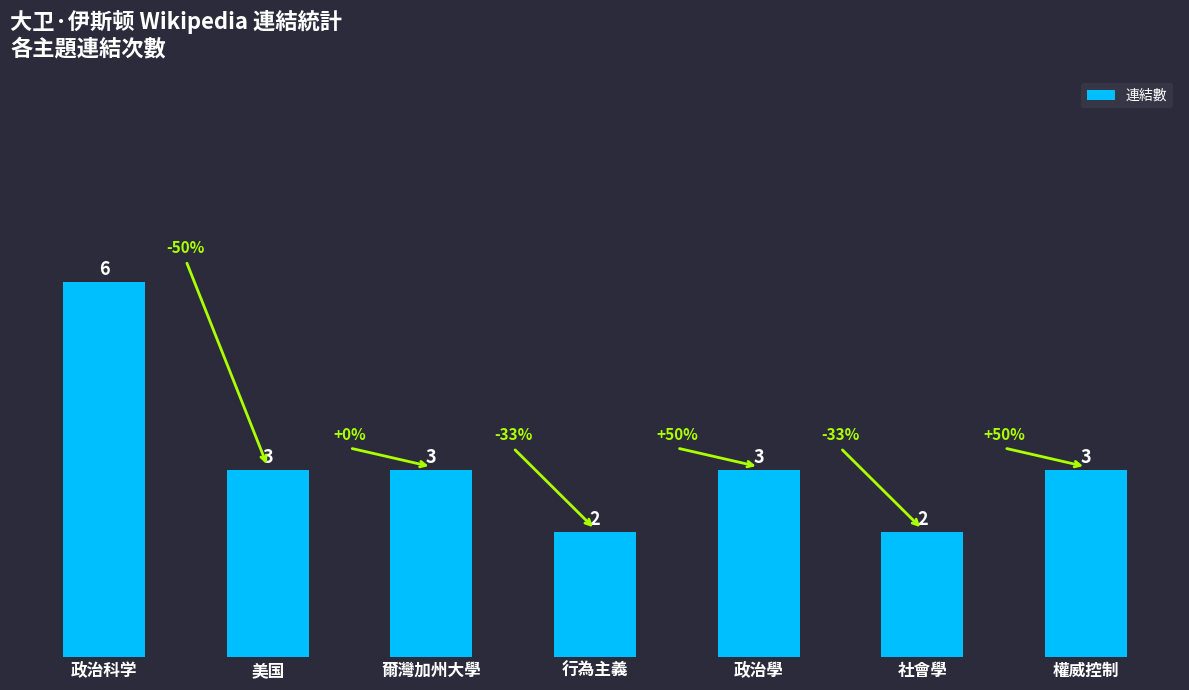

How many values are between 2 and 3?

6